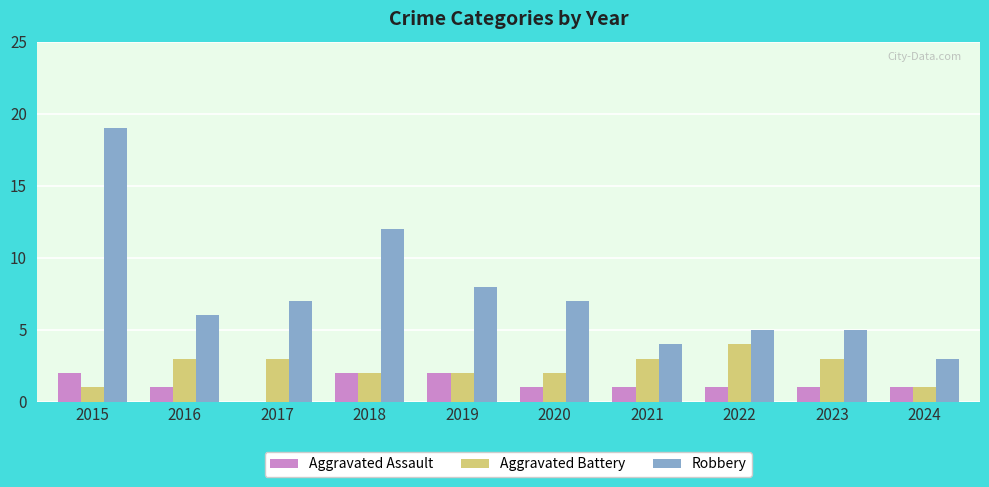

What is the total value across all series at 2015?

22